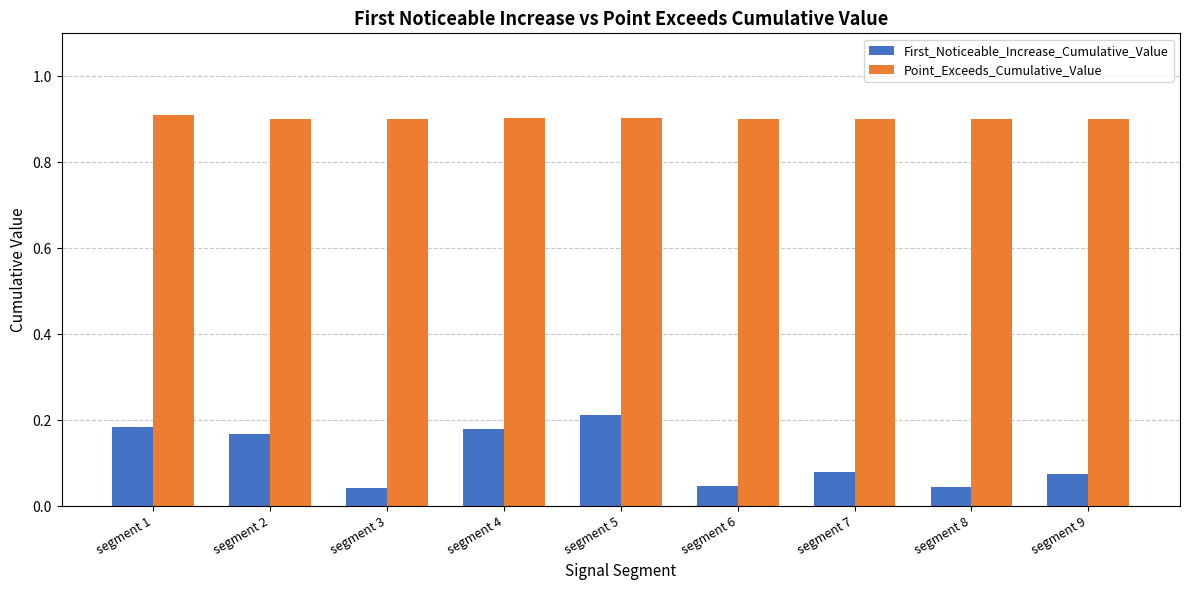

Rank the series at segment 5 from highest to lowest value.

Point_Exceeds_Cumulative_Value, First_Noticeable_Increase_Cumulative_Value